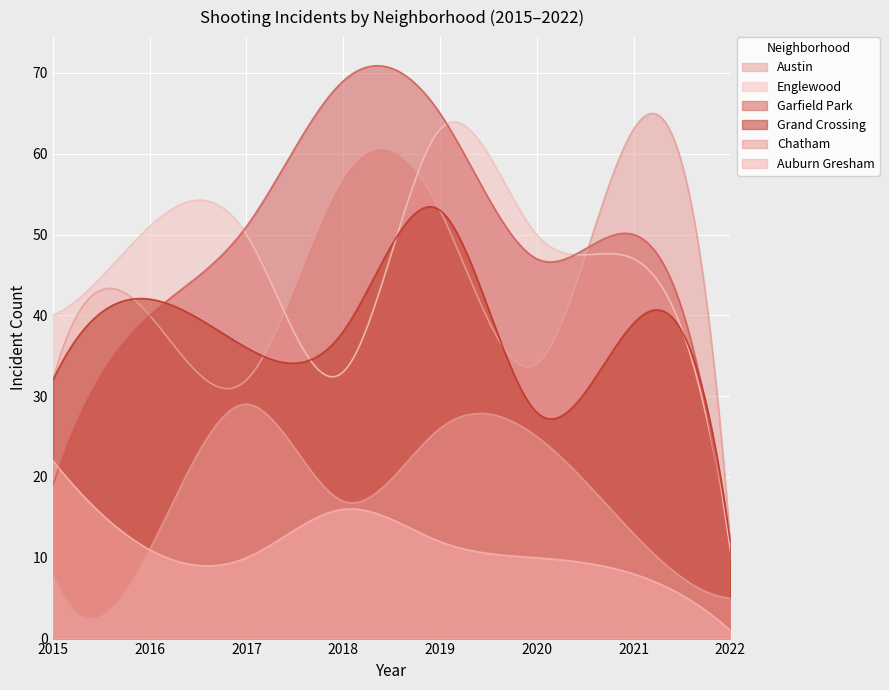

What is the smallest value displayed?

1.0